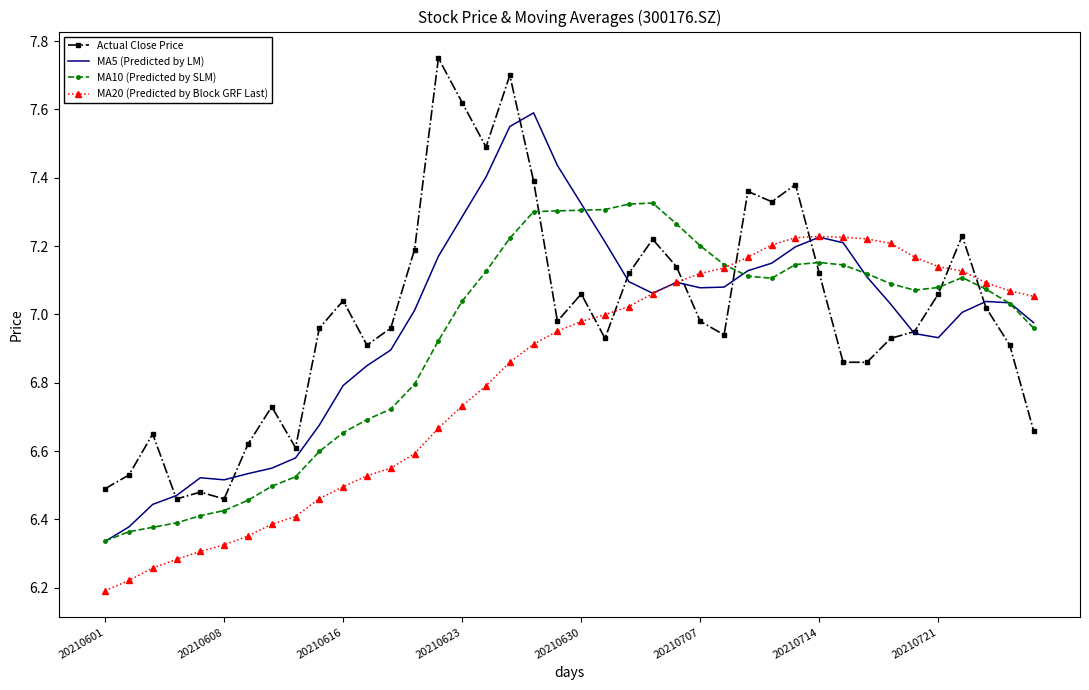

Count the number of categories in the chart.

40